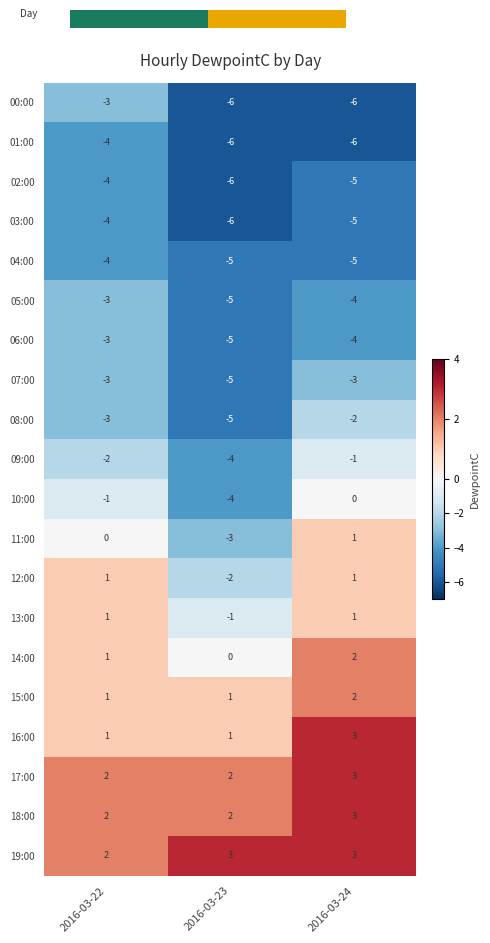

What is the smallest value displayed?

-6